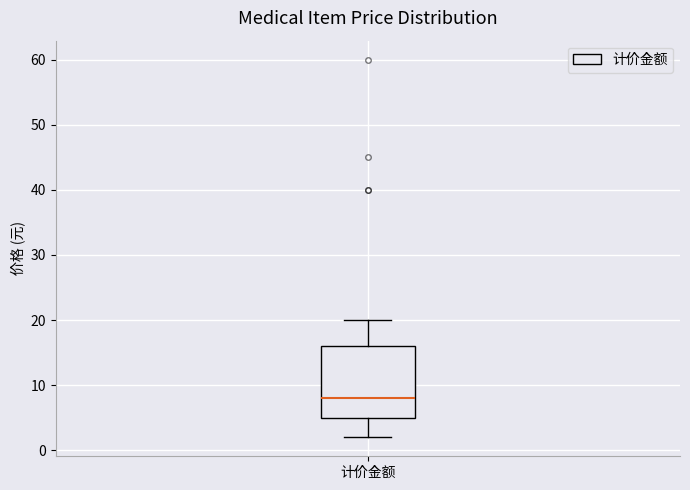

Where is the lower edge of the box for 计价金额 on the y-axis? The values are not printed on the chart, so give them approximately, as read against the axis.

5